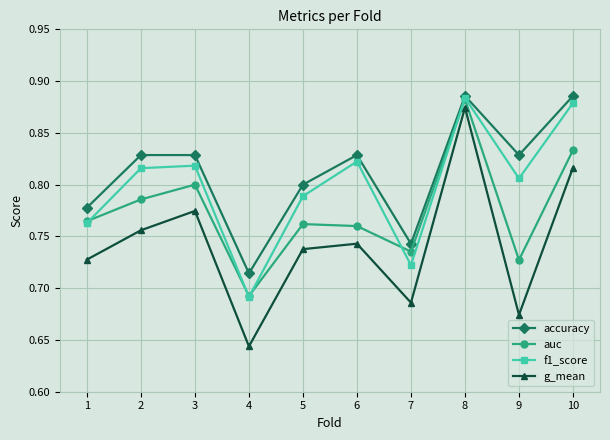

At which label does g_mean reach its minimum?

4